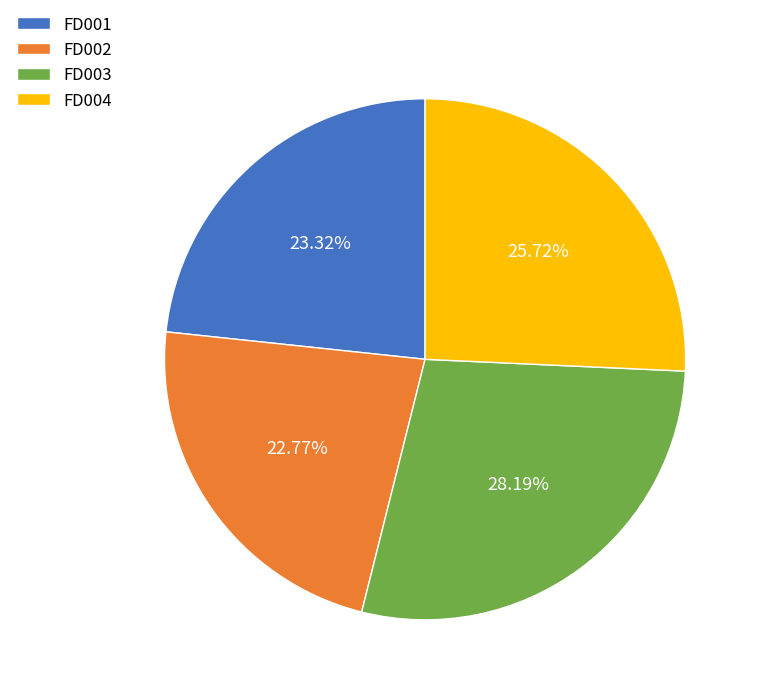

To the nearest percent, what is the combined percentage of FD003 and FD001?

52%